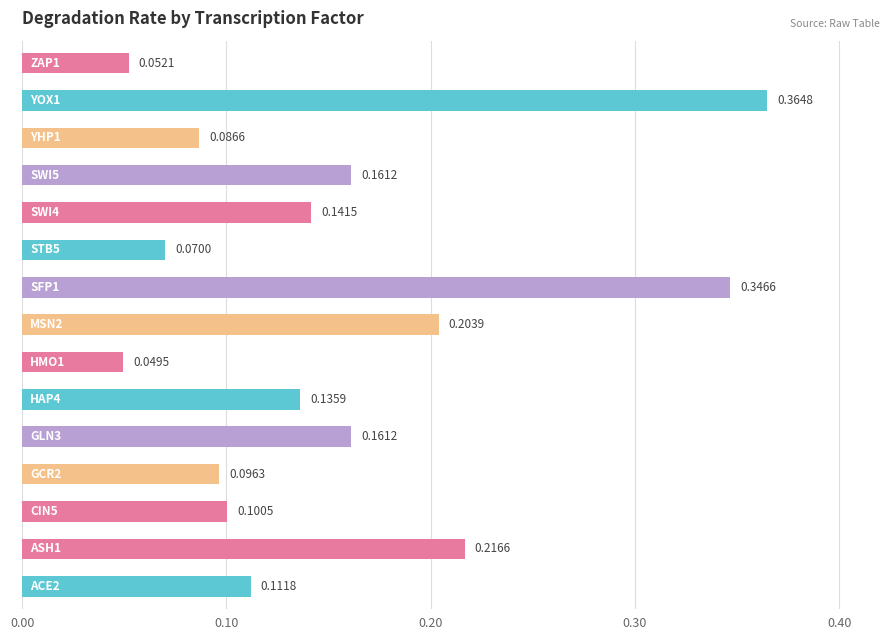

Does the chart contain any negative values?

No